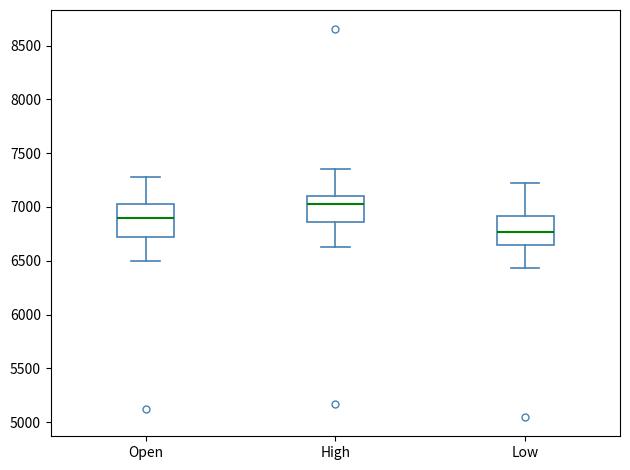

Which box has the highest median line?

High